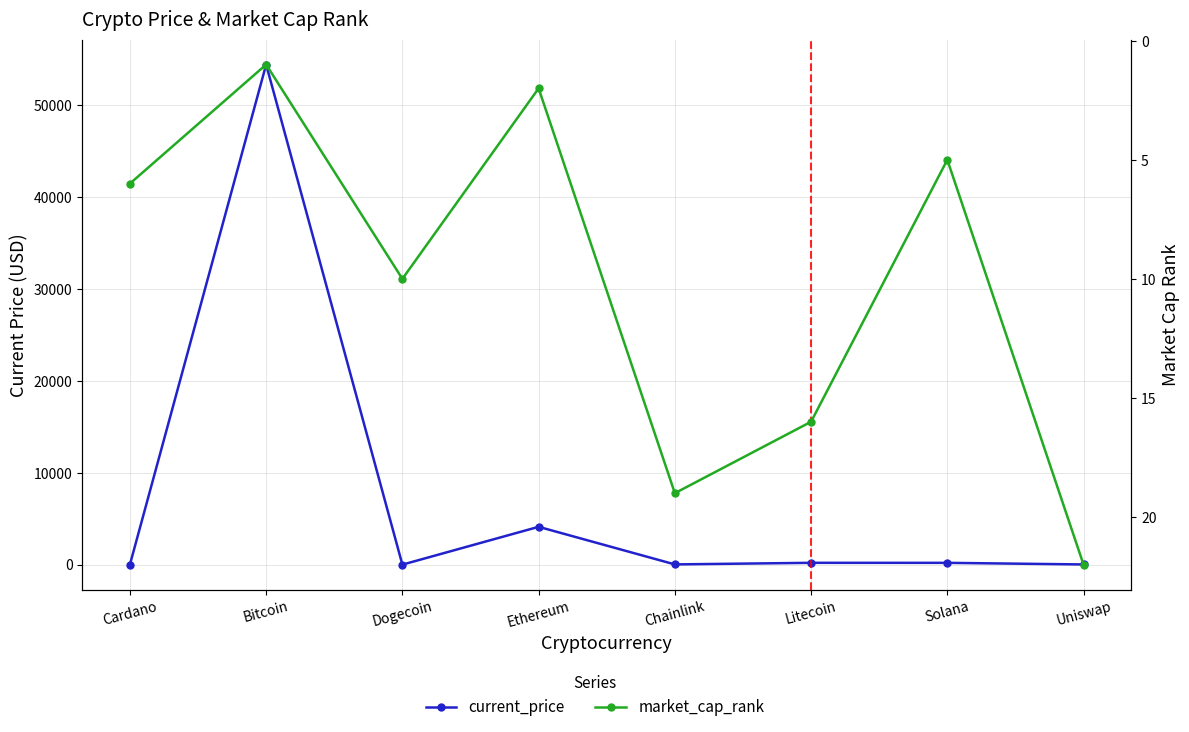

How many times do current_price and market_cap_rank cross each other?

4